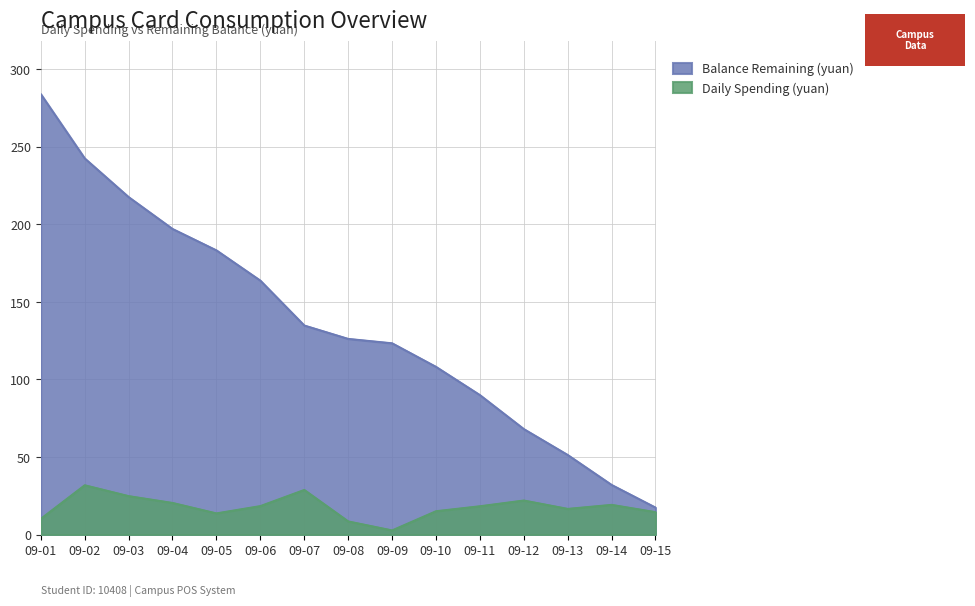

How many values in the Daily Spending (yuan) series exceed 18?

8